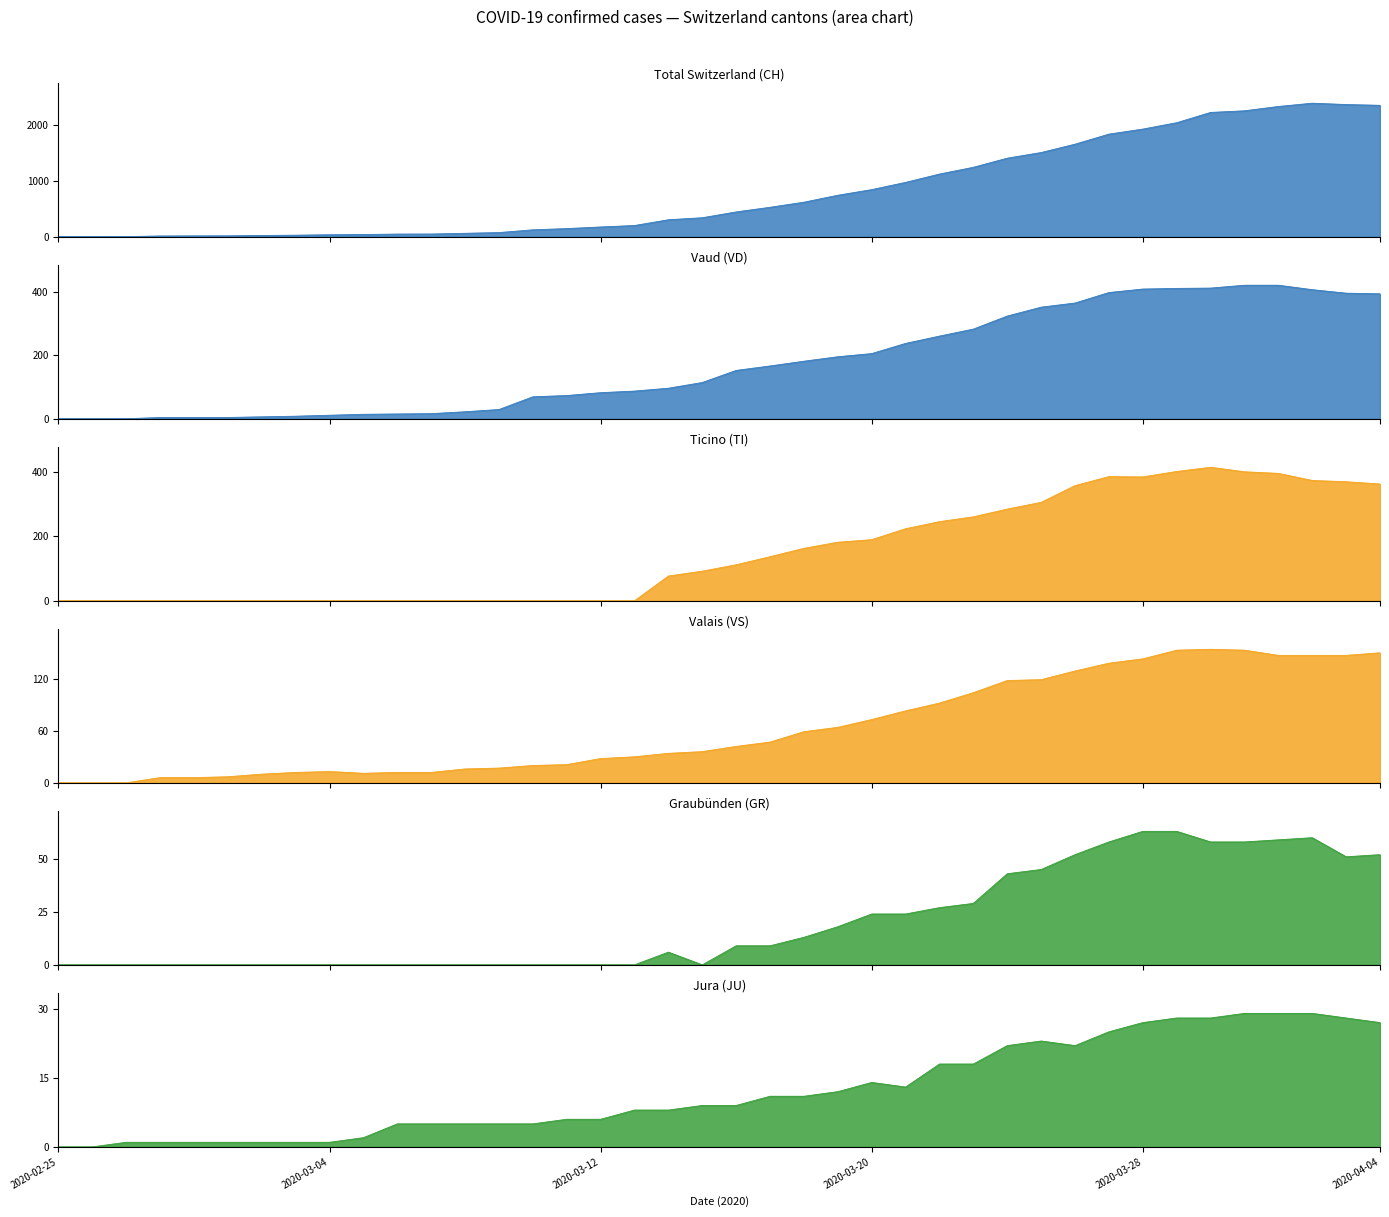

At which category does the chart reach its peak across all series?

37